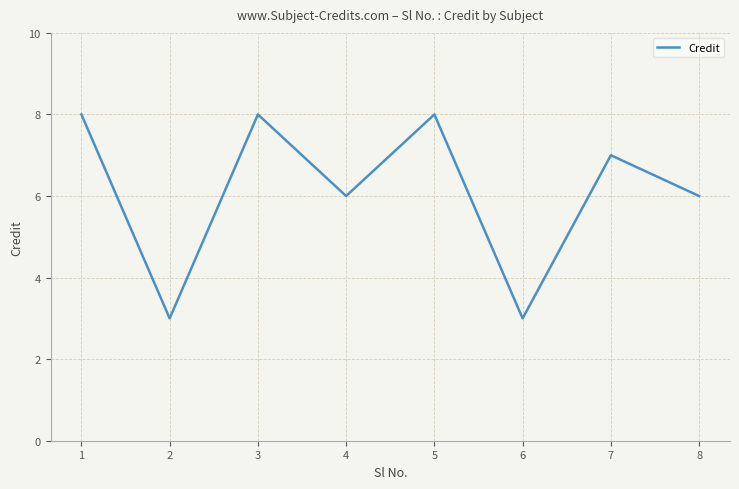

How many interior local valleys (lower than both neighbors) does the data have?

3